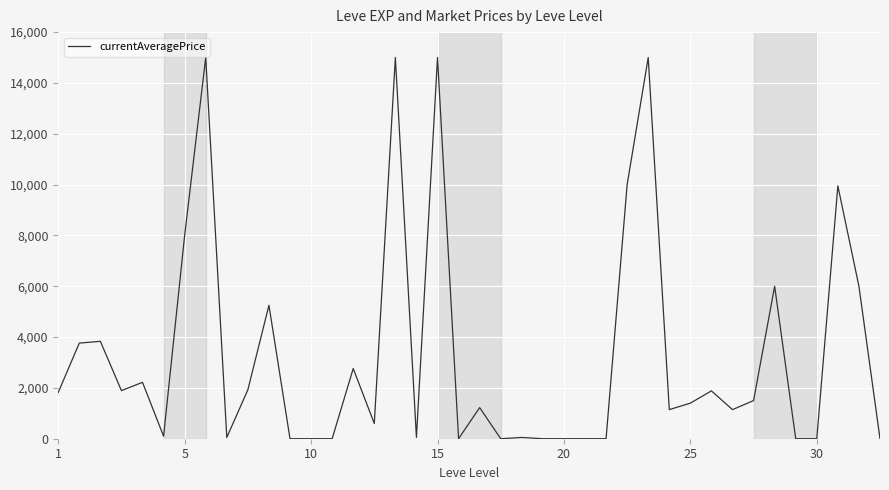

What is the greatest value displayed?

15000